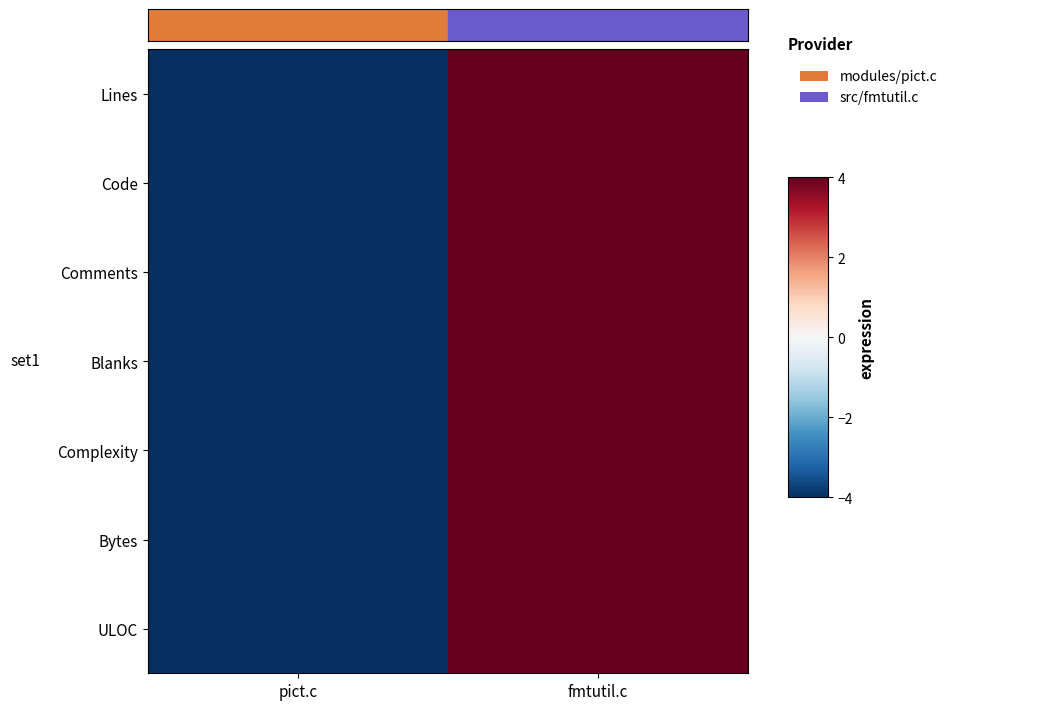

At how many categories does at least one series exceed 0?

1